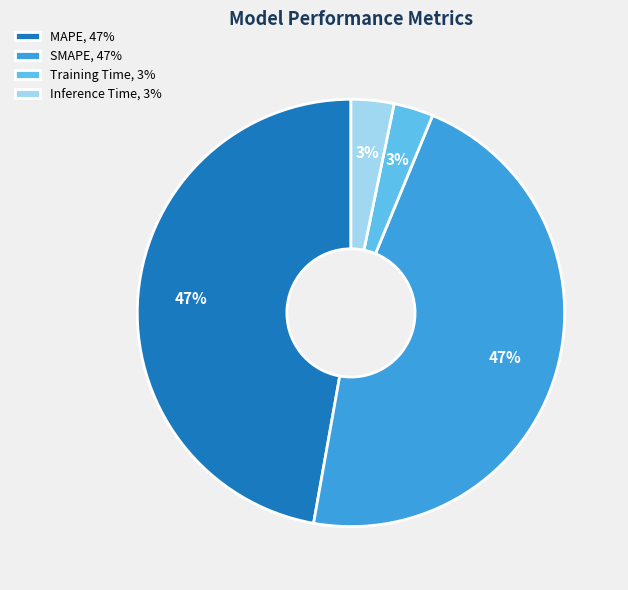

To the nearest percent, what percentage of the pie is Training Time?

3%